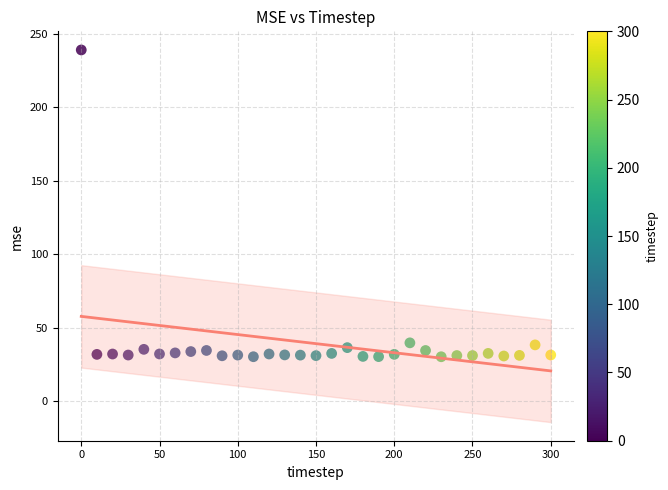

What is the range of Y values (max minus min)?

208.8